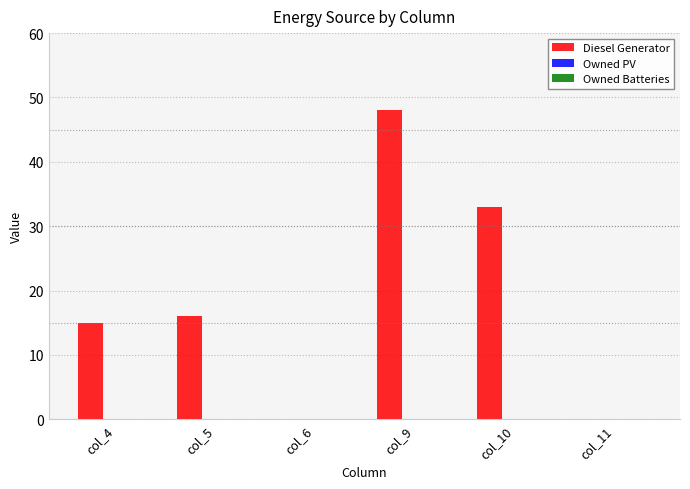

What is the sum of the values at col_5 and col_11?

16